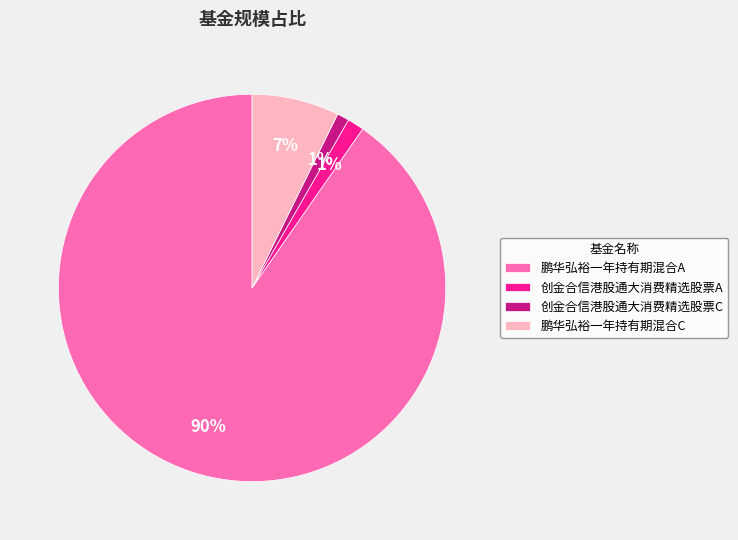

What is the largest slice in the pie chart?

鹏华弘裕一年持有期混合A